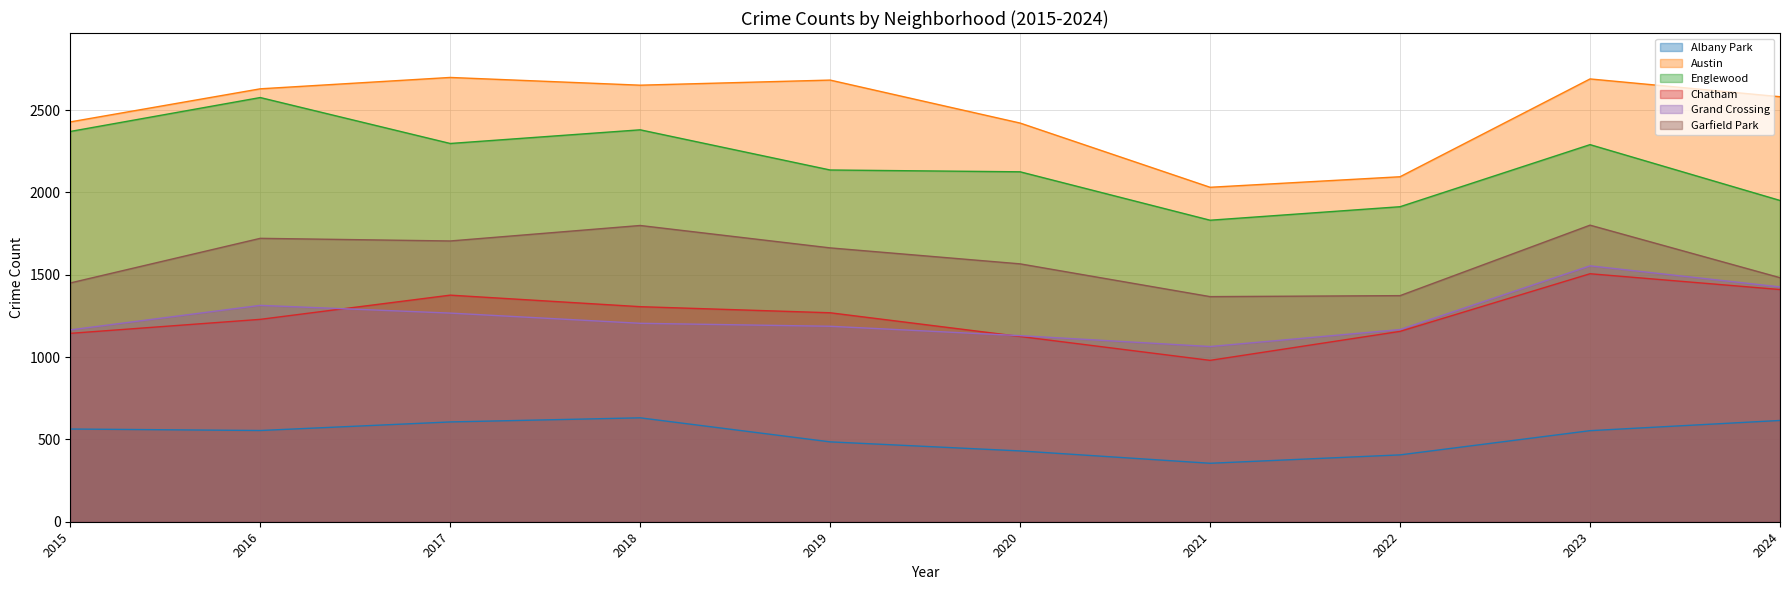

What is the average value of the Grand Crossing series?

1248